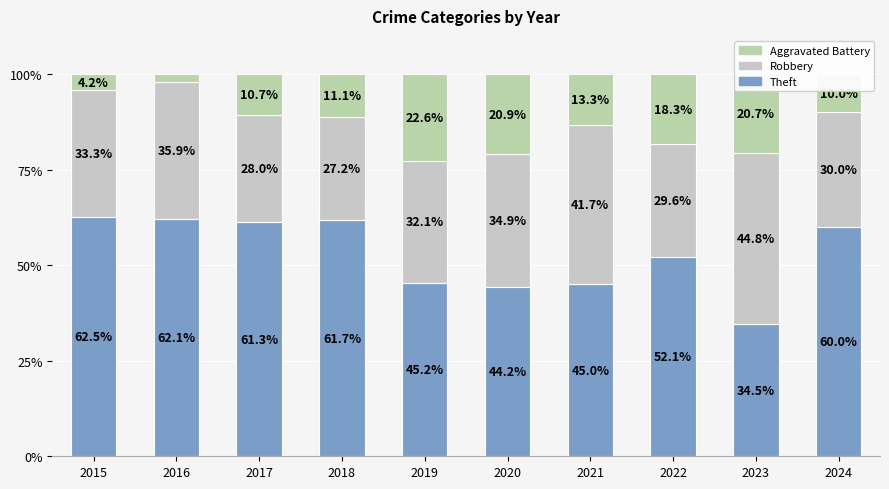

Are the bars grouped side by side (vs. stacked)?

No